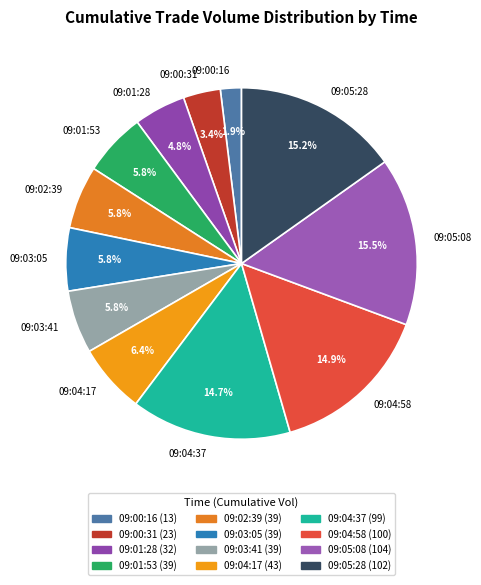

Combined, do 09:04:58 and 09:00:31 account for over 50%?

No